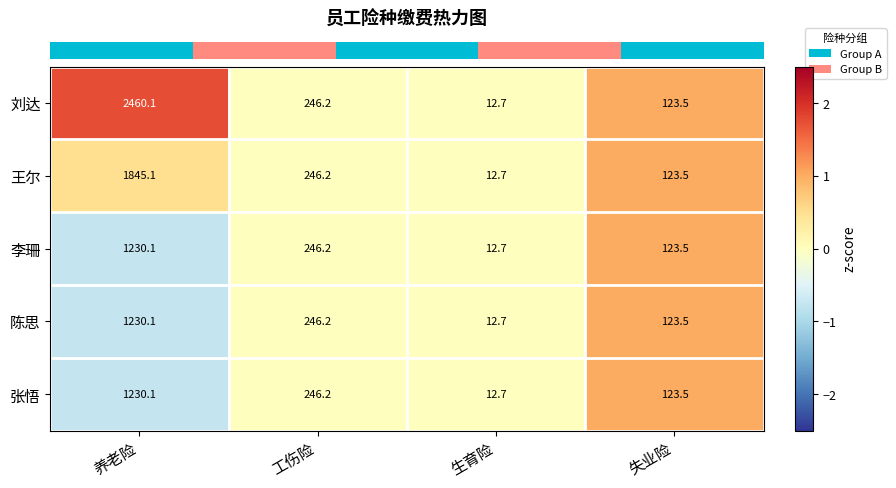

The value of 李珊 at 生育险 is 12.7. True or false?

True